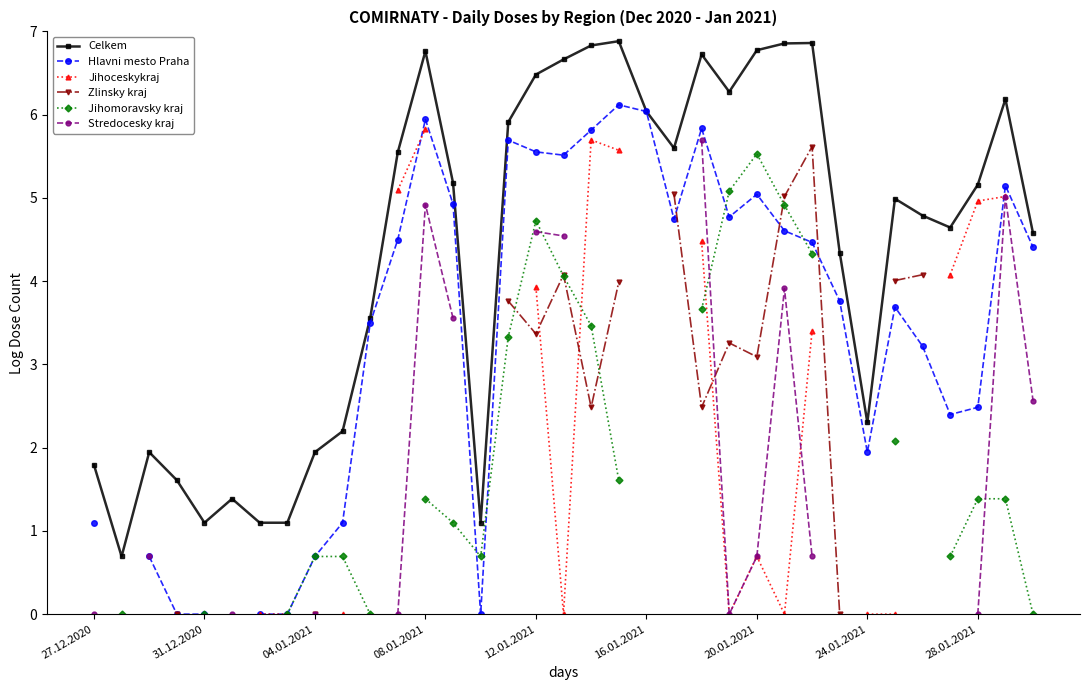

What is the lowest value of the Celkem series?

0.7